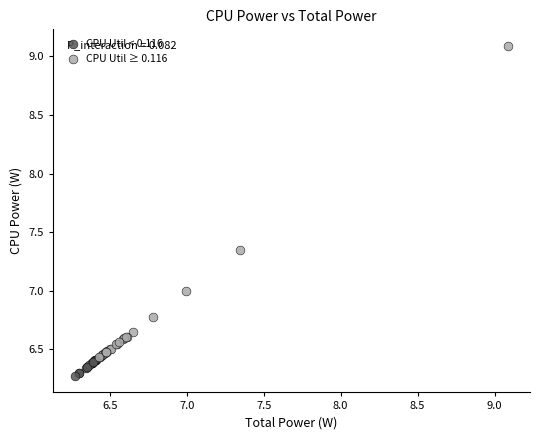

Which series contains the highest Y value?

CPU Util ≥ 0.116